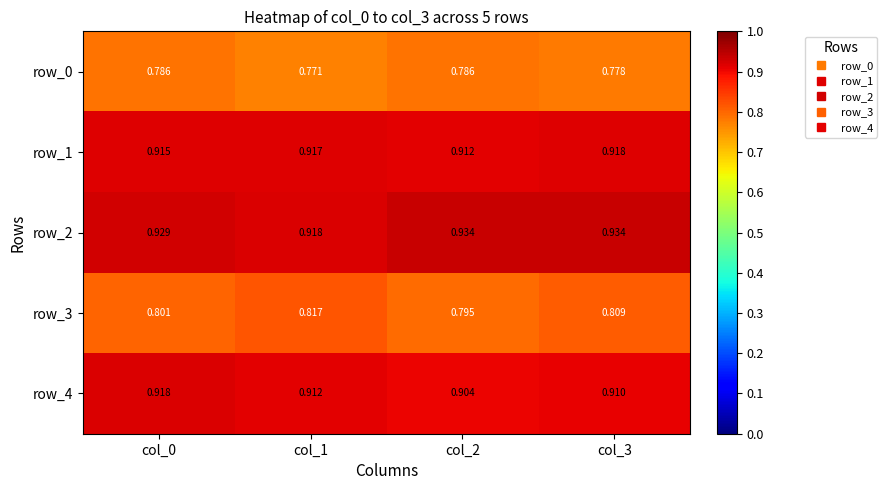

Is the value of row_1 at col_2 greater than the value of row_0 at col_0?

Yes